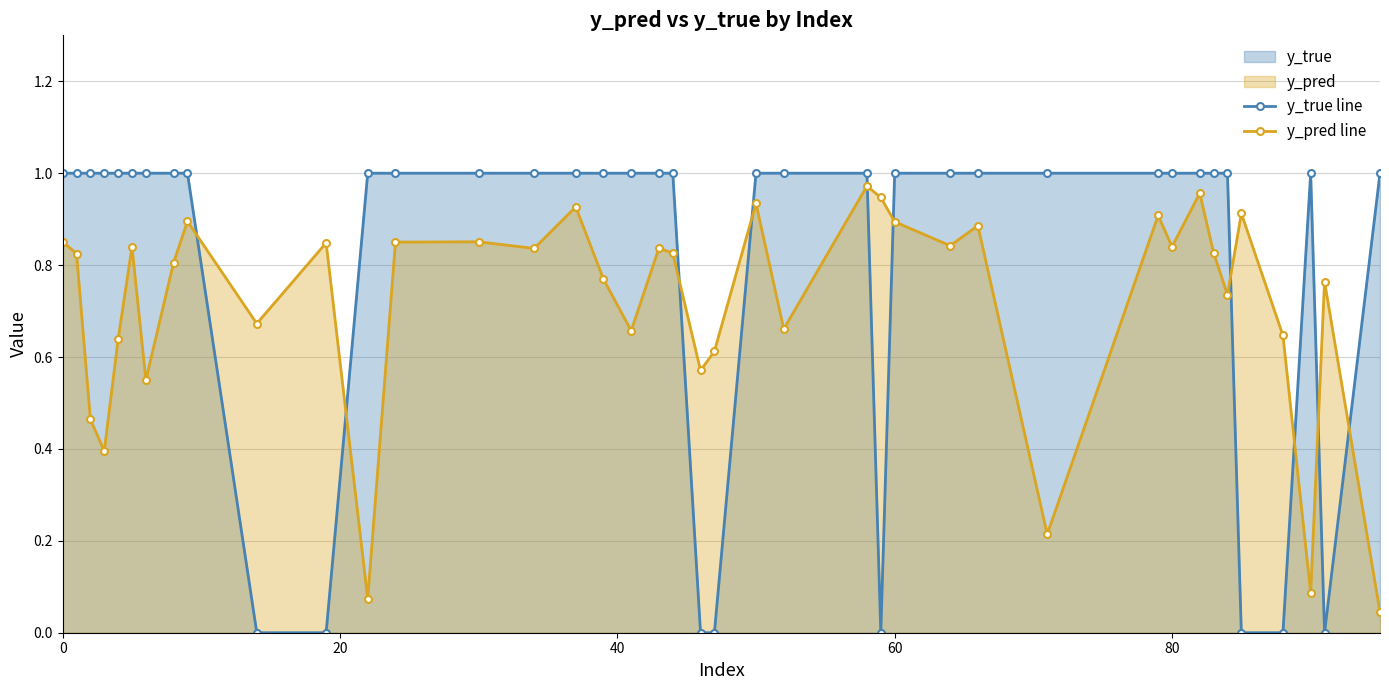

After their last crossing, which series has the higher values: y_true line or y_pred line?

y_true line